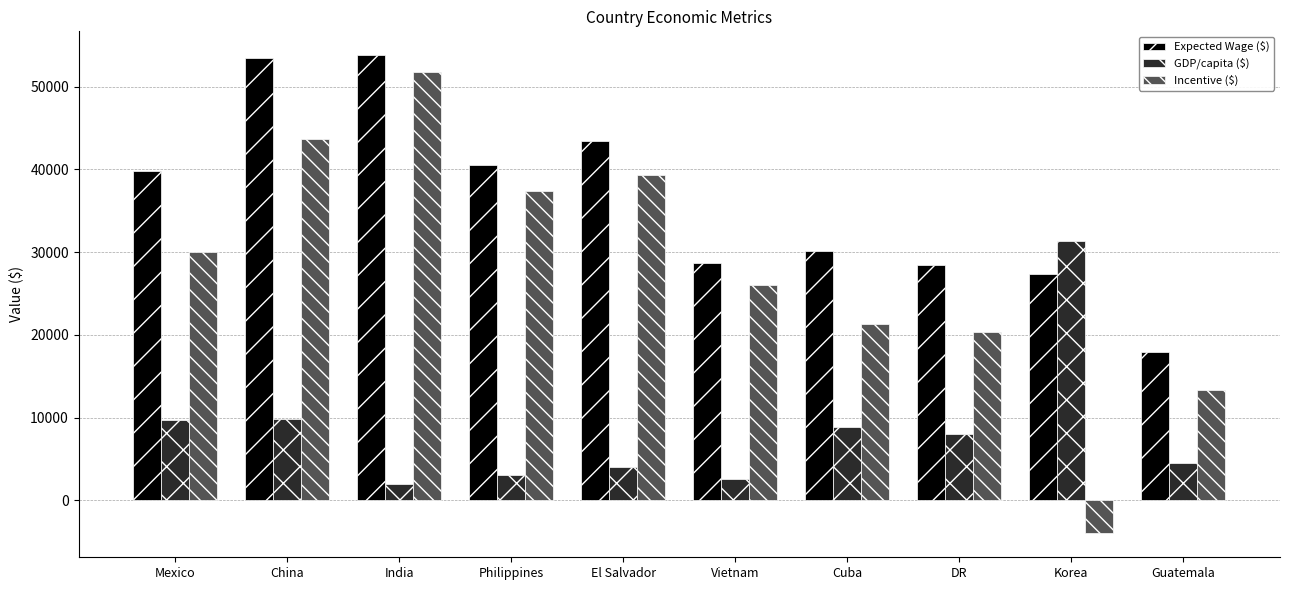

What is the label of the 1st bar from the left?

Mexico